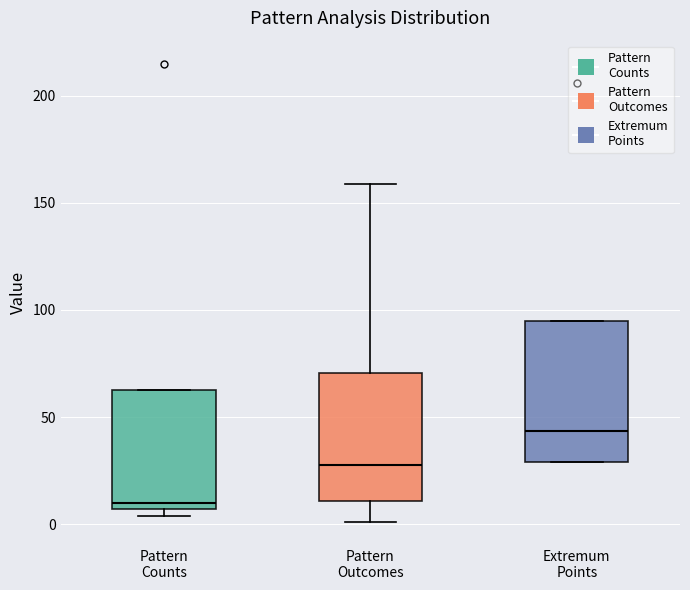

Reading left to right, read every box against the y-axis: the position of its median line, the range the box covers, and the ends of its whiskers. The values are not printed on the chart, so give them approximately, as read against the axis.

Pattern Counts: median 10, box 5 to 65, whiskers 5 (just below the box's lower edge) to 65
Pattern Outcomes: median 30, box 10 to 70, whiskers 0 to 160
Extremum Points: median 45, box 30 to 95, whiskers 30 to 95